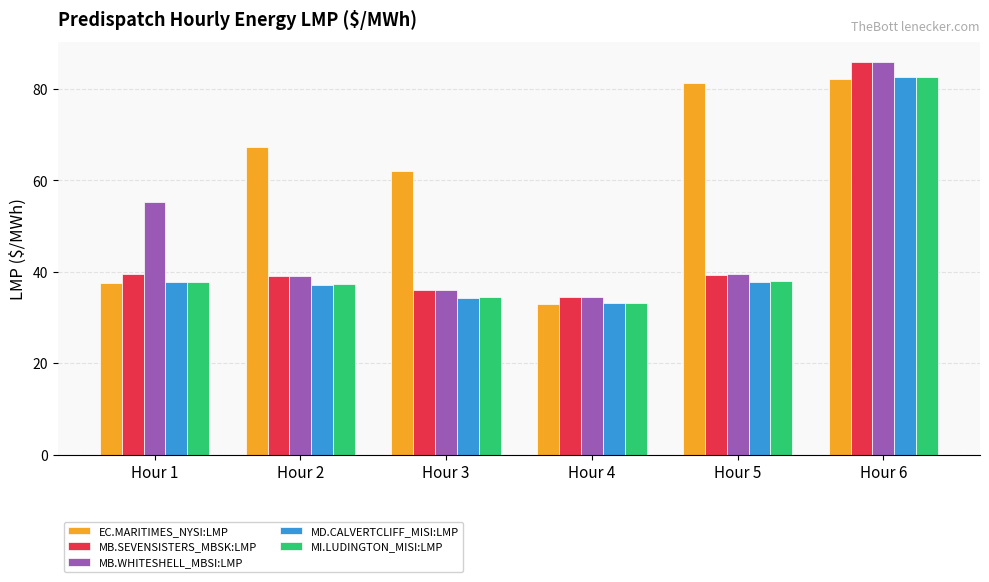

Which category has the highest value across all series?

Hour 6